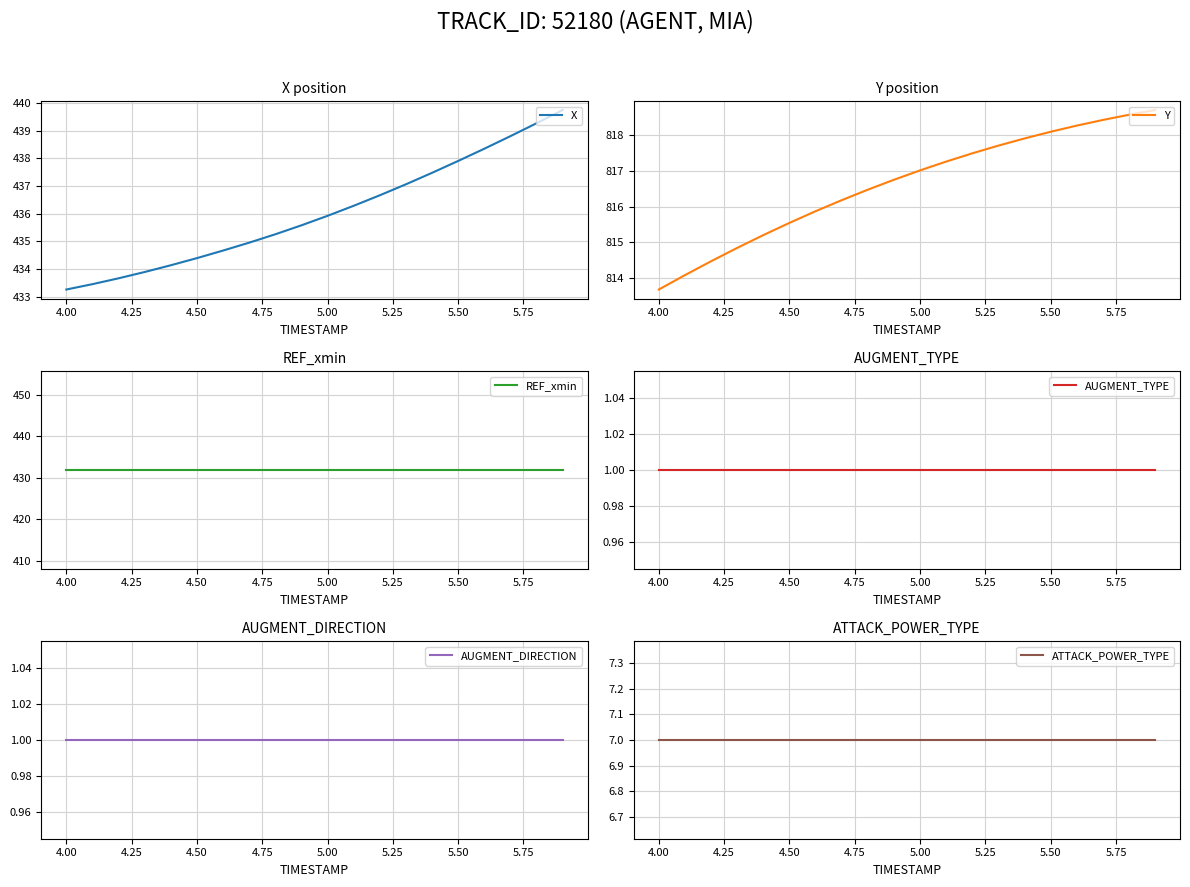

At which label is X closest to 436?

5.00